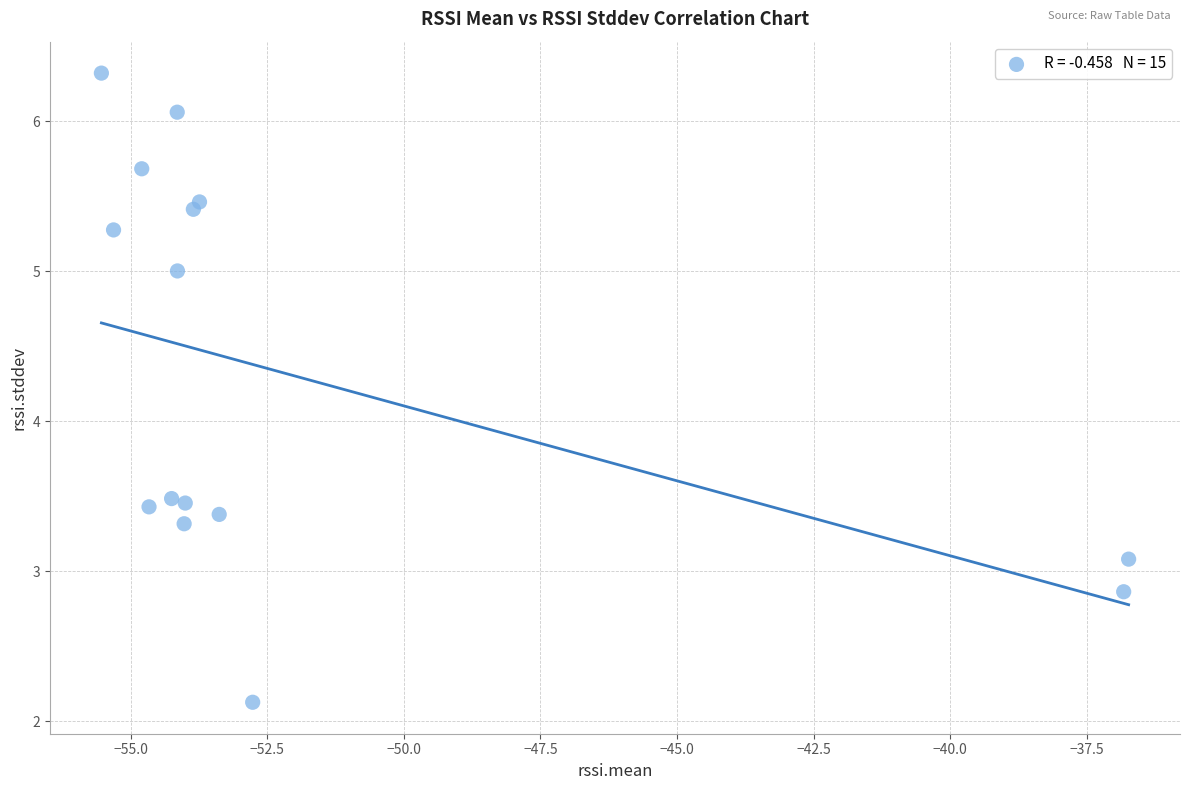

What is the range of X values (max minus min)?

18.8